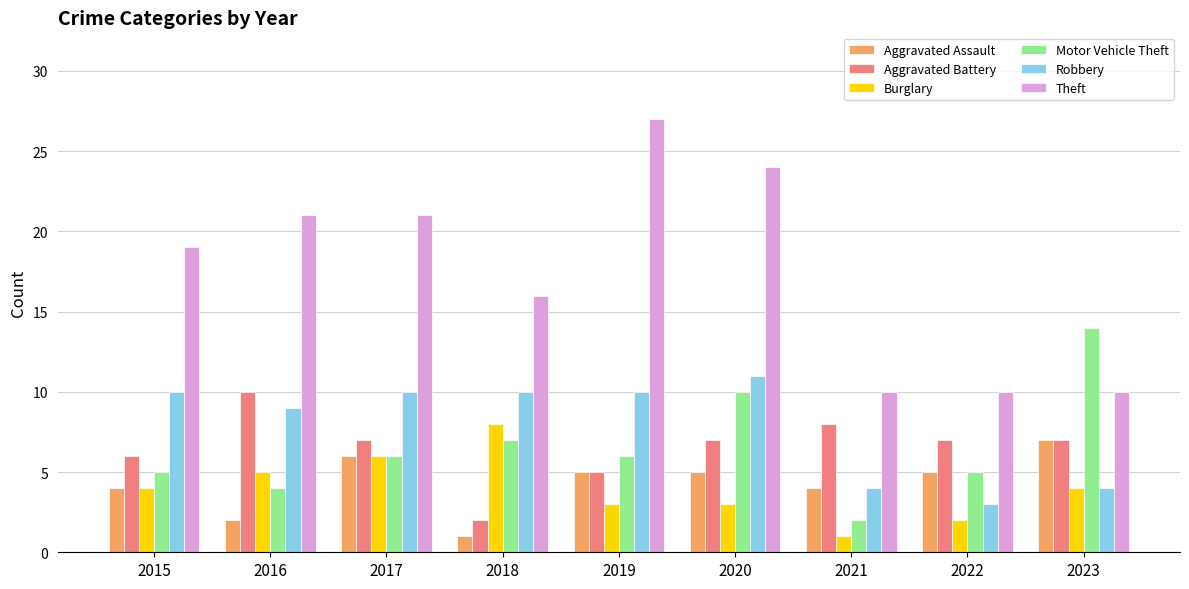

What is the value of the Burglary bar at the 1st from the left?

4